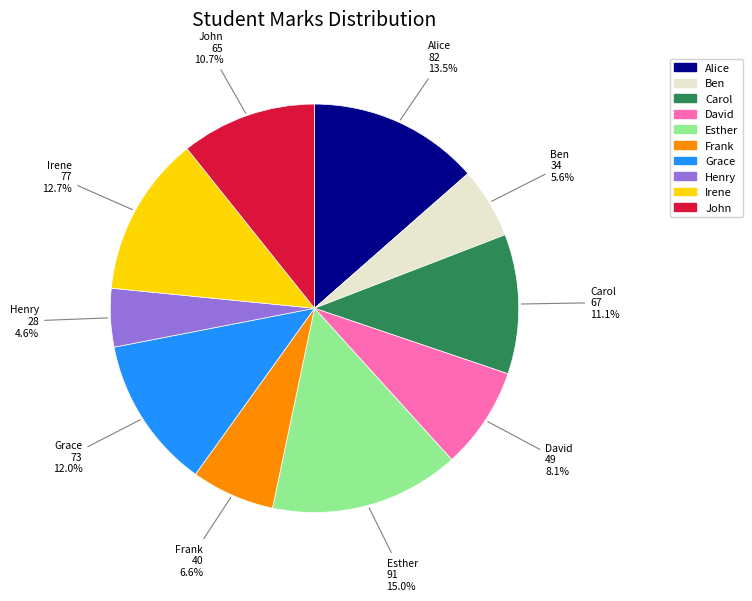

To the nearest percent, what percentage of the pie is Frank?

7%